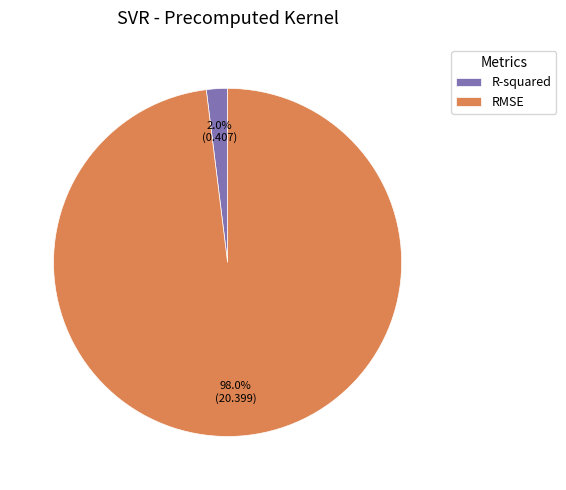

What percentage do RMSE and R-squared together represent?

100.0%